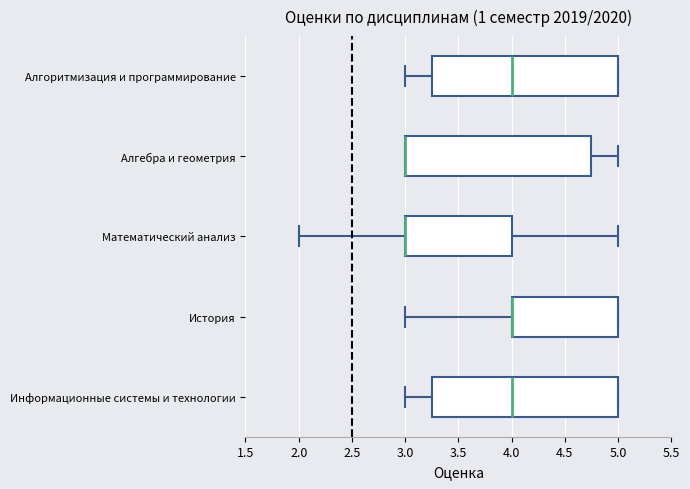

Where does the left whisker of the box for Алгоритмизация и программирование end on the x-axis? The values are not printed on the chart, so give them approximately, as read against the axis.

3.00